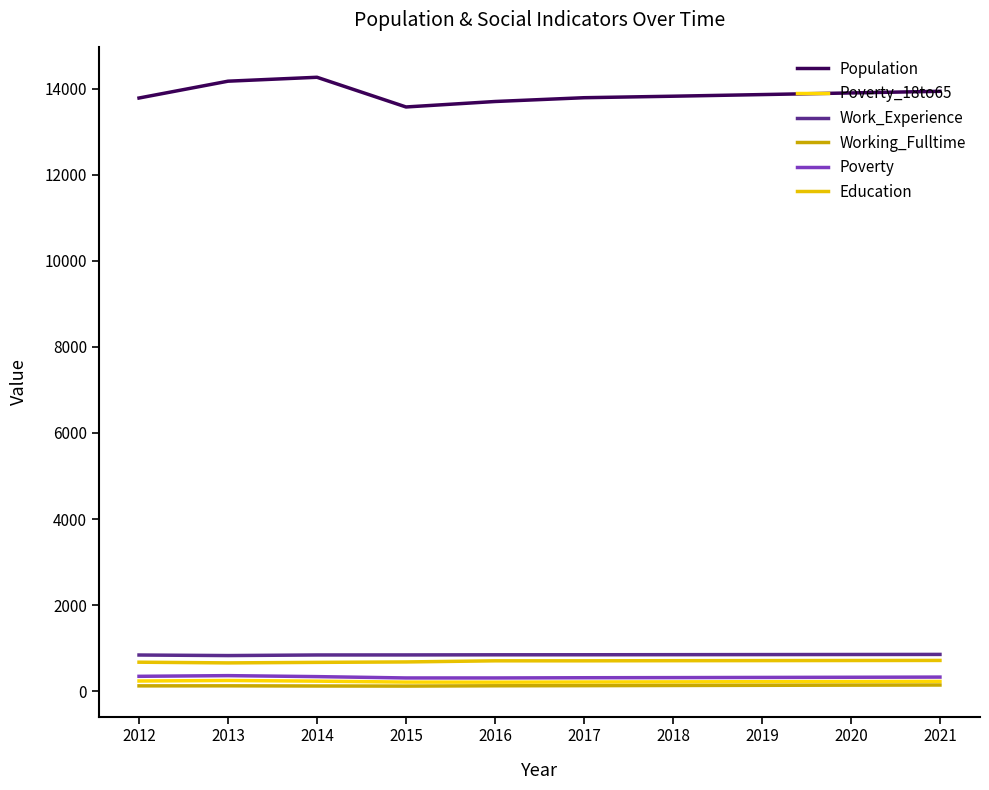

At 2015, list the series in order from largest to smallest.

Population, Work_Experience, Education, Poverty, Poverty_18to65, Working_Fulltime